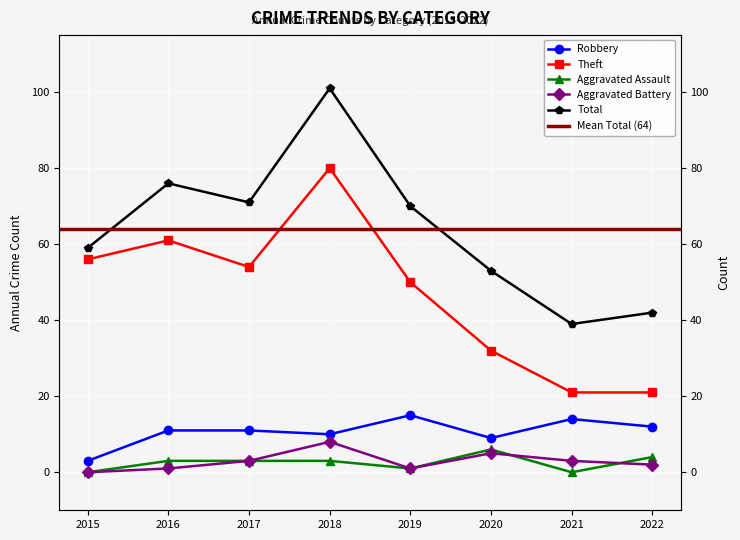

What value does the Aggravated Battery series have at 2022?

2